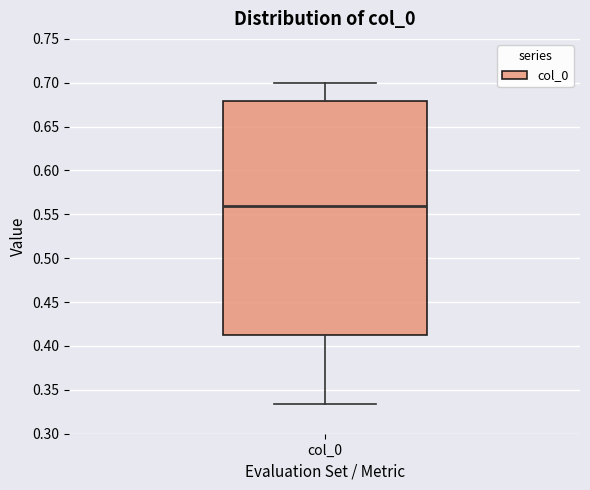

Read this box plot against the y-axis: the position of the median line, the range covered by the box, and the ends of both whiskers. The values are not printed on the chart, so give them approximately, as read against the axis.

median 0.560, box 0.410 to 0.680, whiskers 0.335 to 0.700